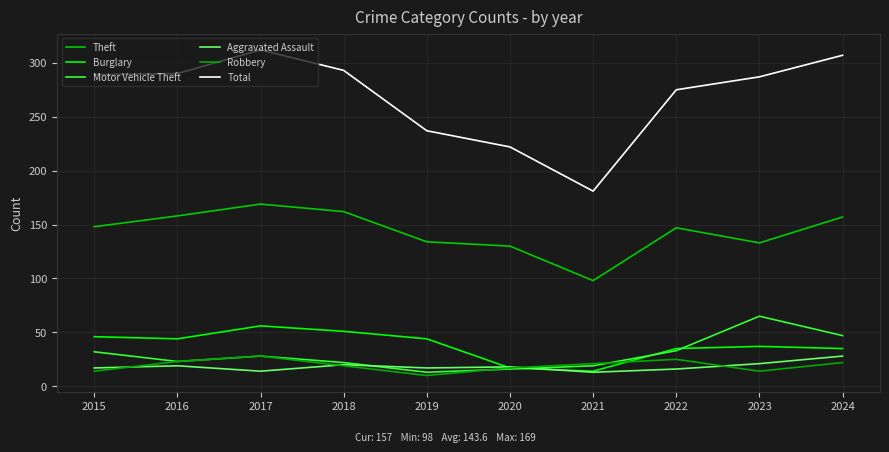

Is the value of Robbery at 2016 greater than the value of Aggravated Assault at 2020?

Yes